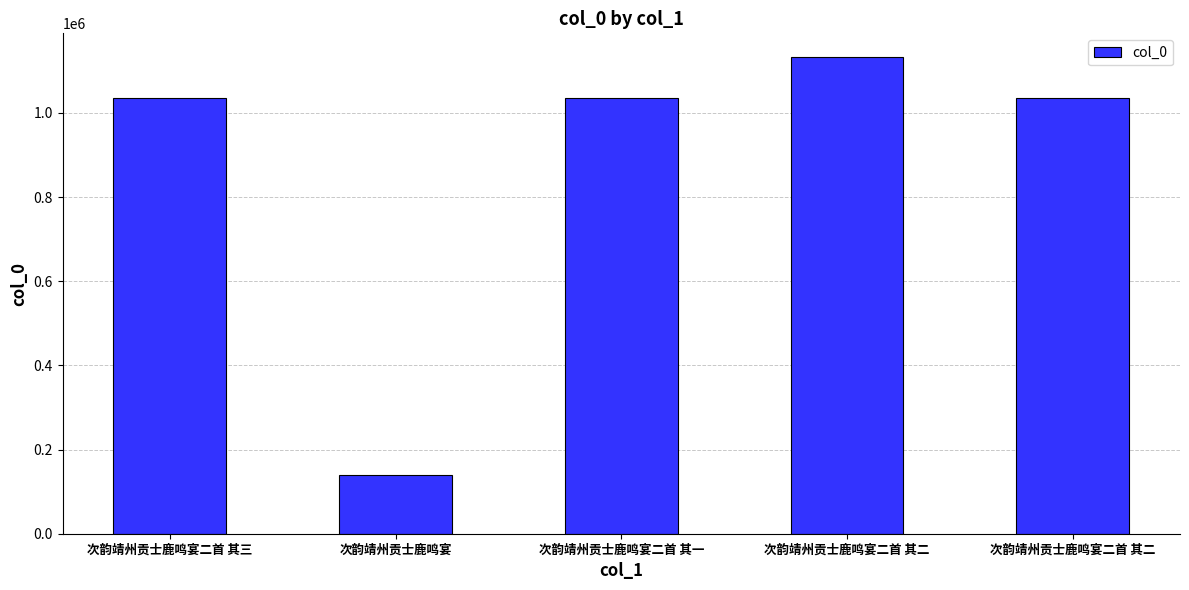

Count the number of data series in this chart.

1